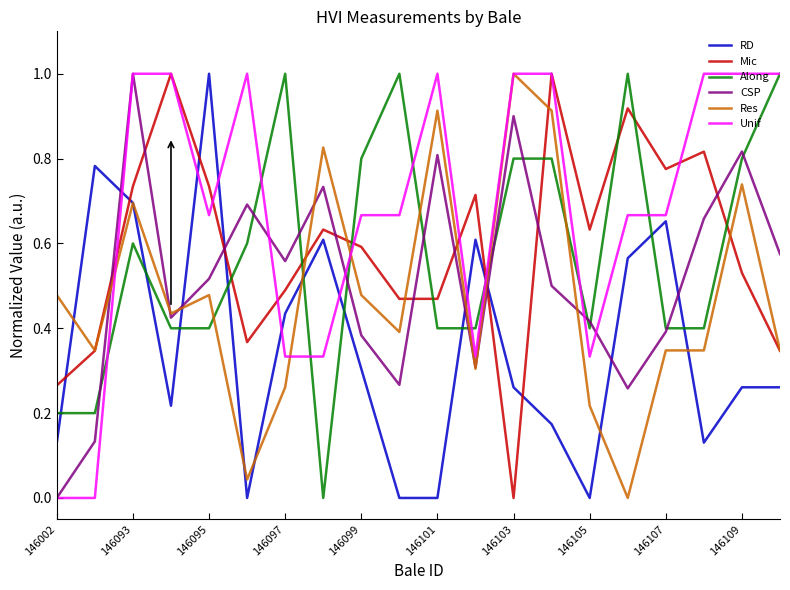

How many times do Along and RD cross each other?

10